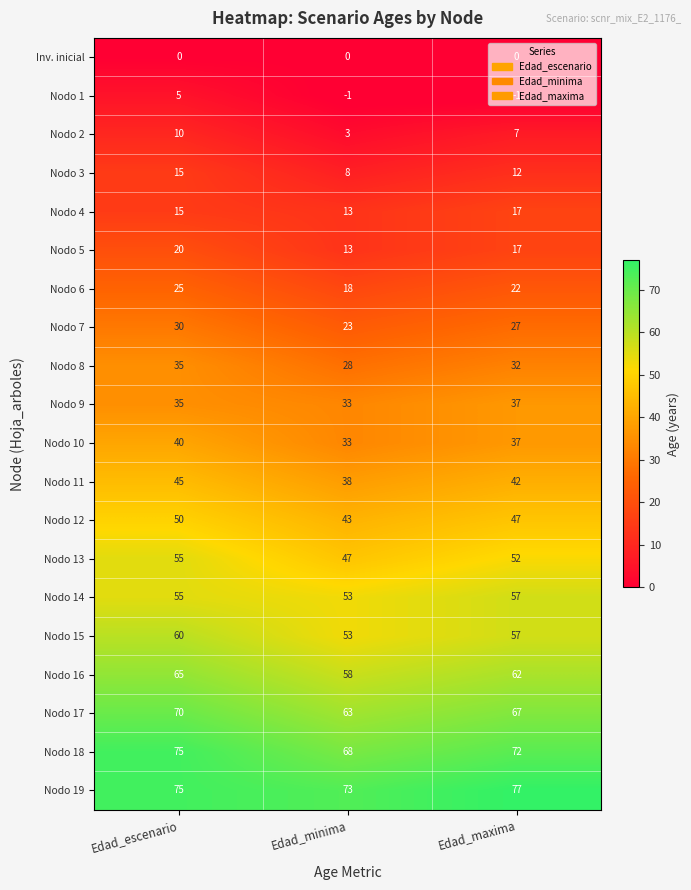

What is the average value of the Nodo 3 series?

12